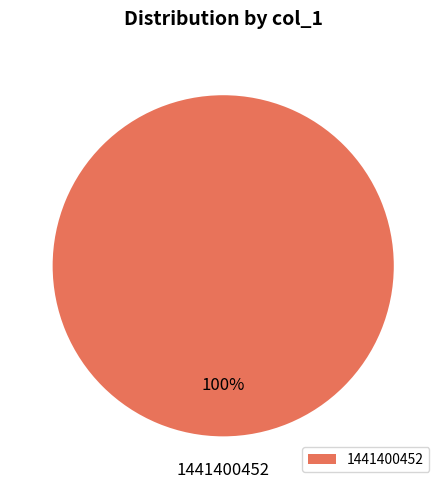

How many slices are in this pie chart?

1